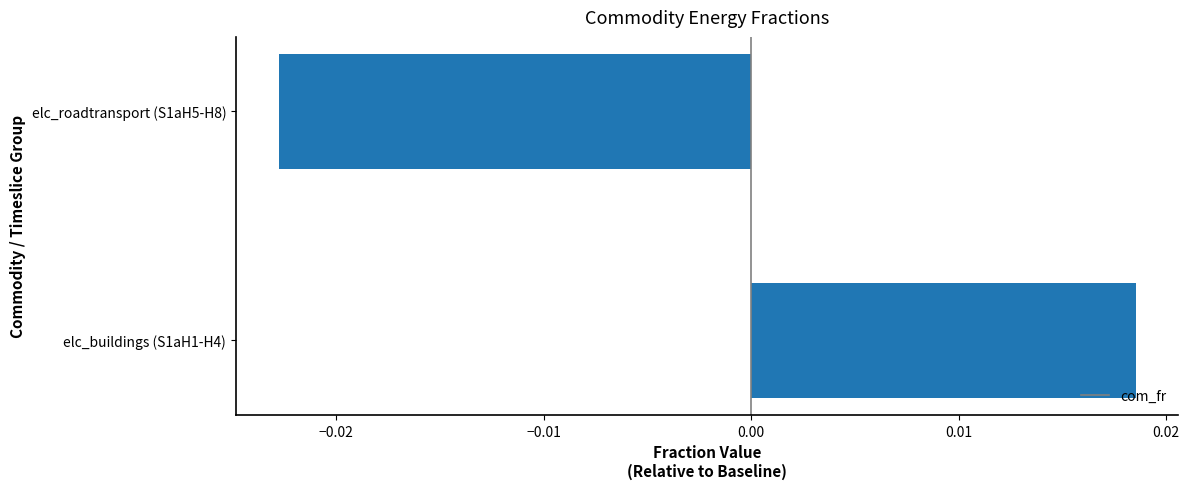

How many values are above zero?

1